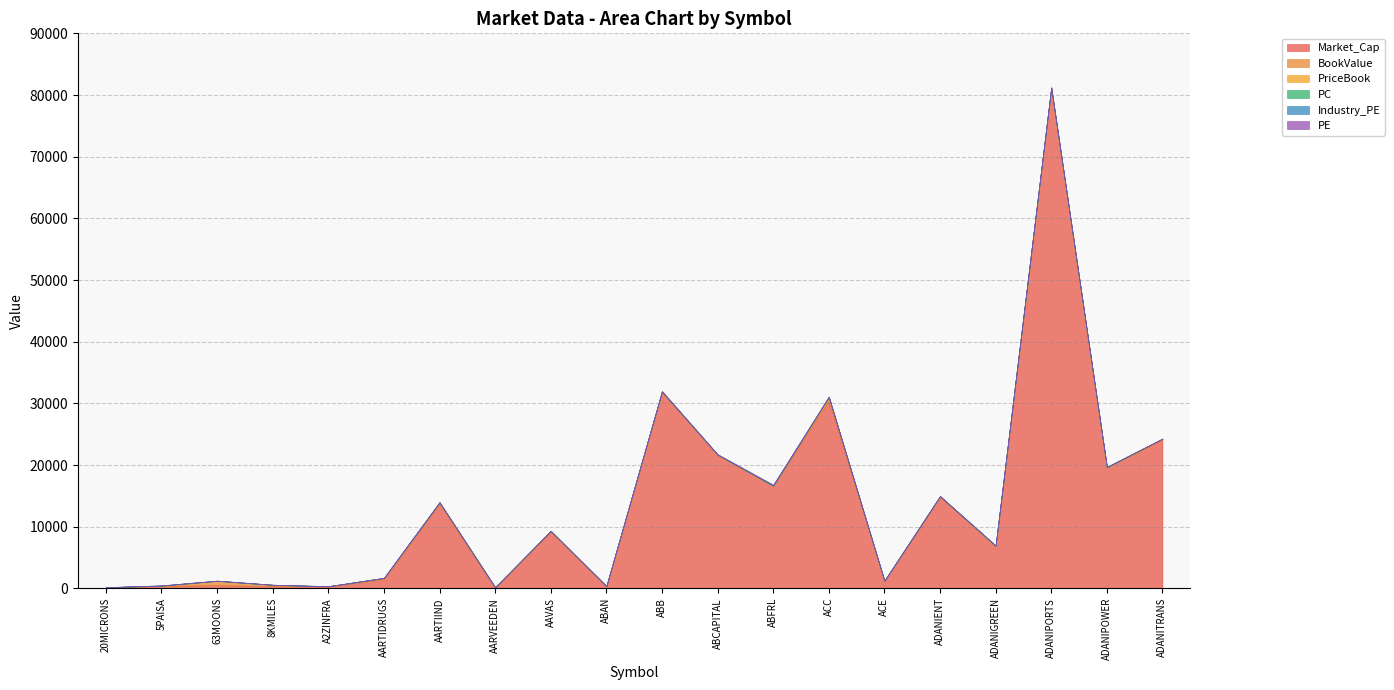

Rank the series at AARVEEDEN from lowest to highest value.

PC, PE, PriceBook, Industry_PE, Market_Cap, BookValue